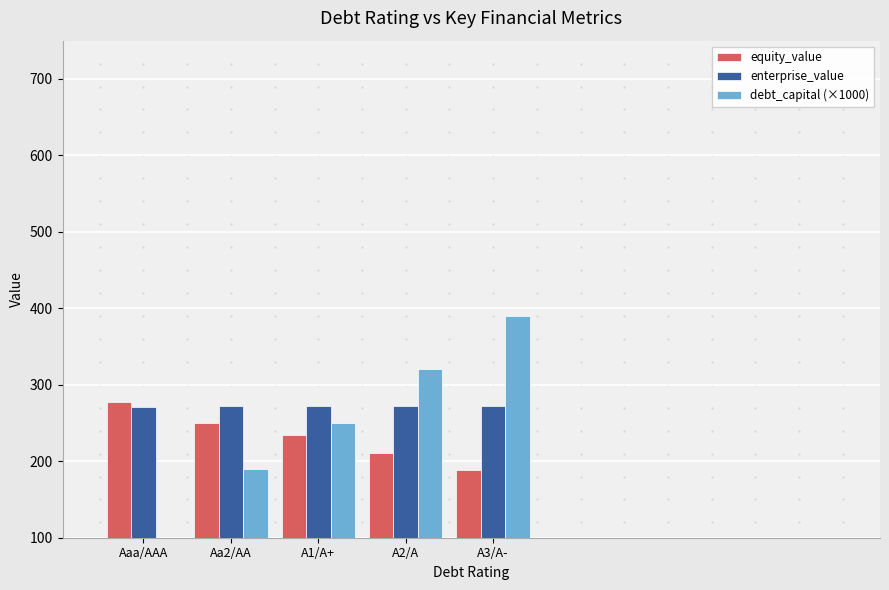

At which label is enterprise_value closest to 271?

Aaa/AAA